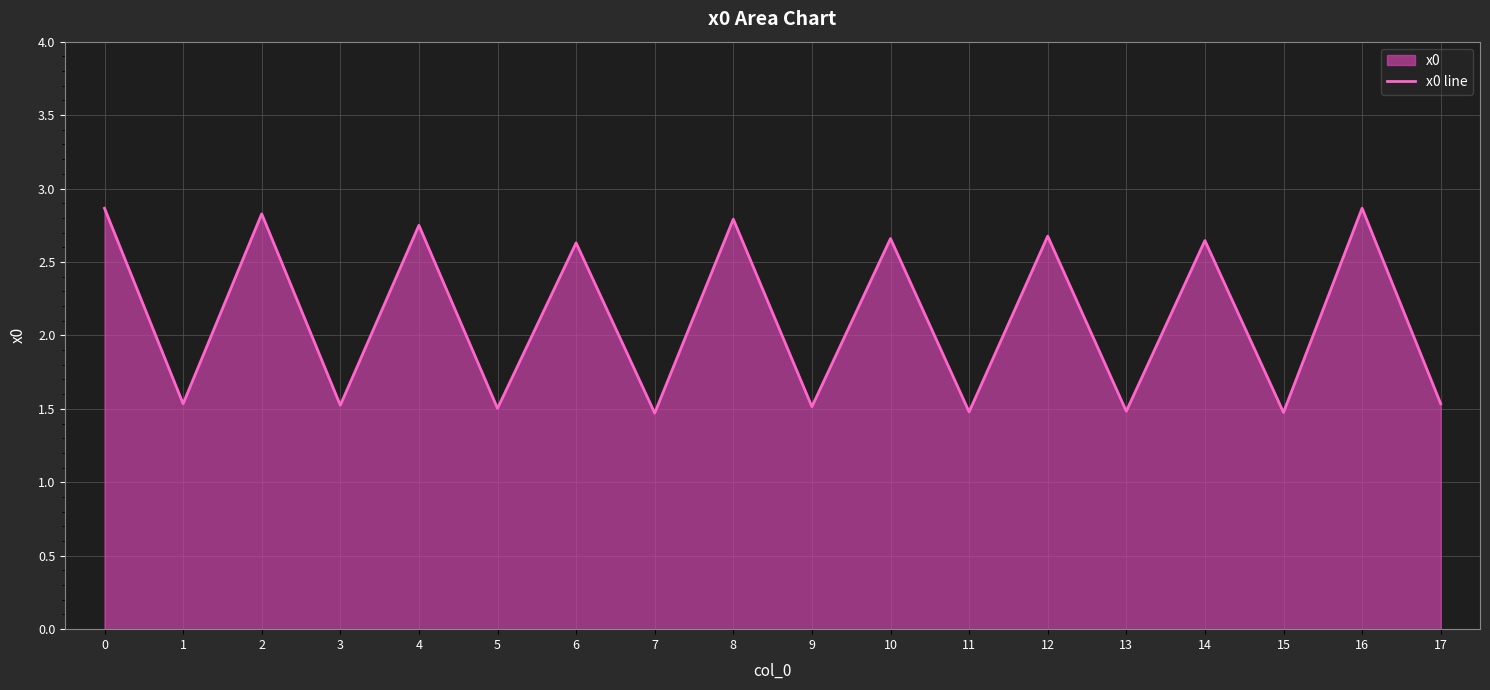

Does the chart have visible grid lines?

Yes